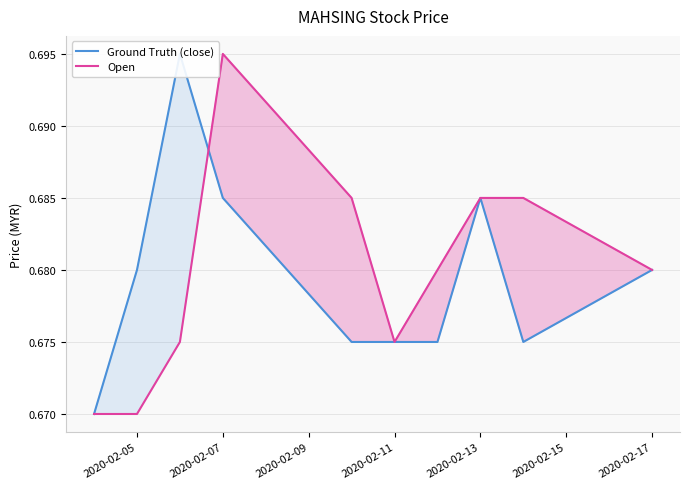

The value of Open at 2020-02-17 is 0.3. True or false?

False